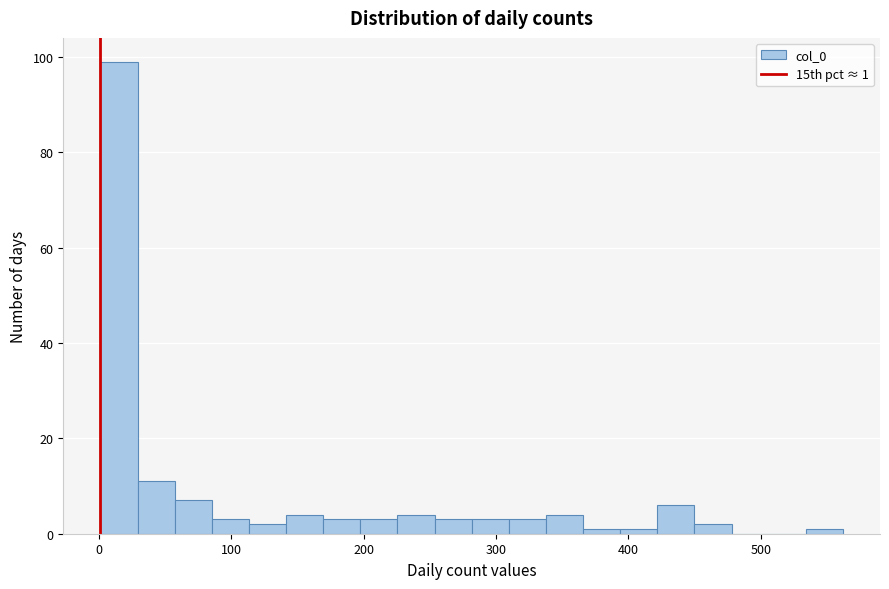

Around what value on the x-axis is the tallest bar? Give the approximate position of its centre, as read against the axis.

20